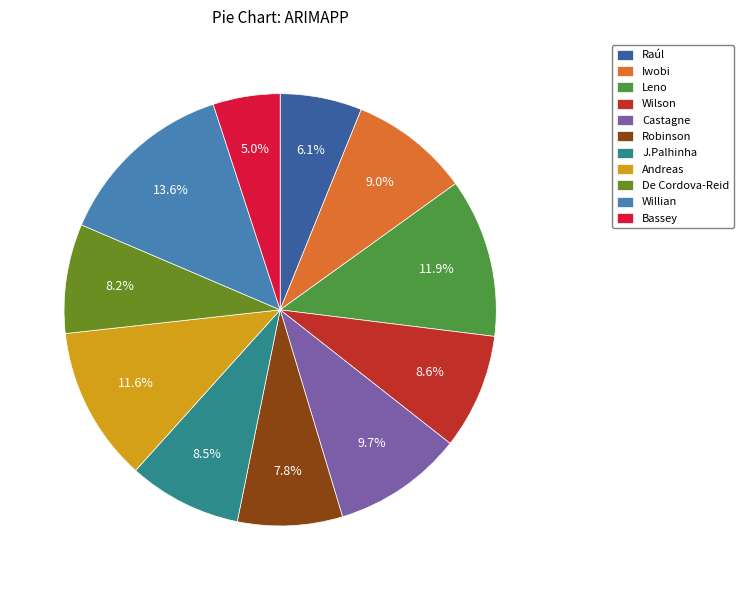

Which has a higher value, Raúl or Leno?

Leno